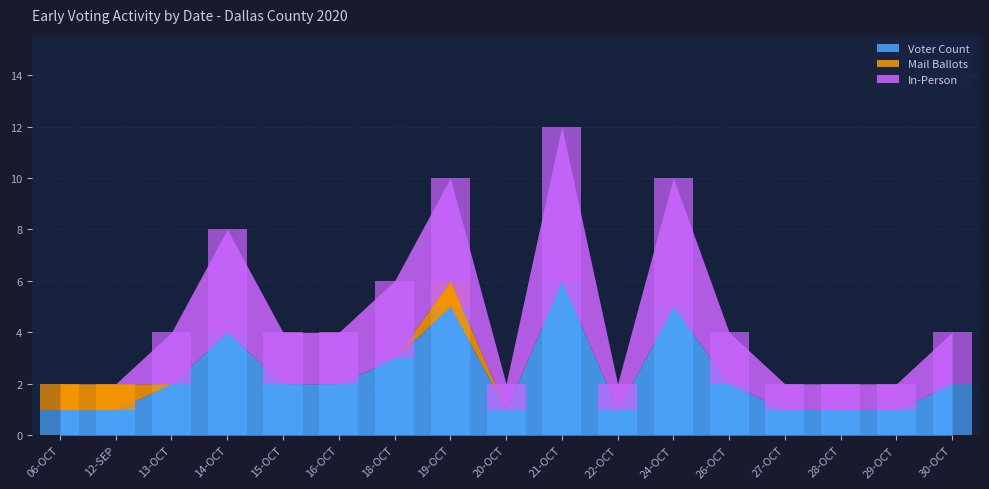

At which category is the sum across all series the highest?

21-OCT